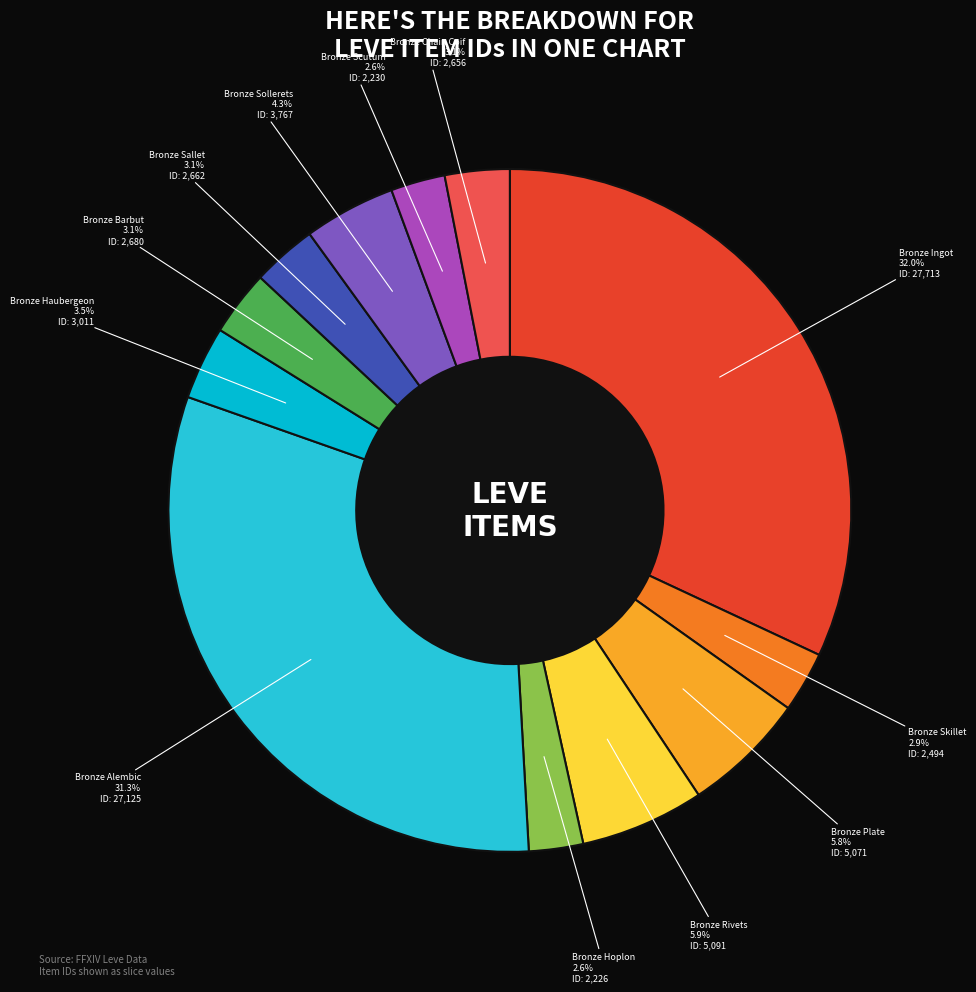

How many segments does this pie chart have?

12